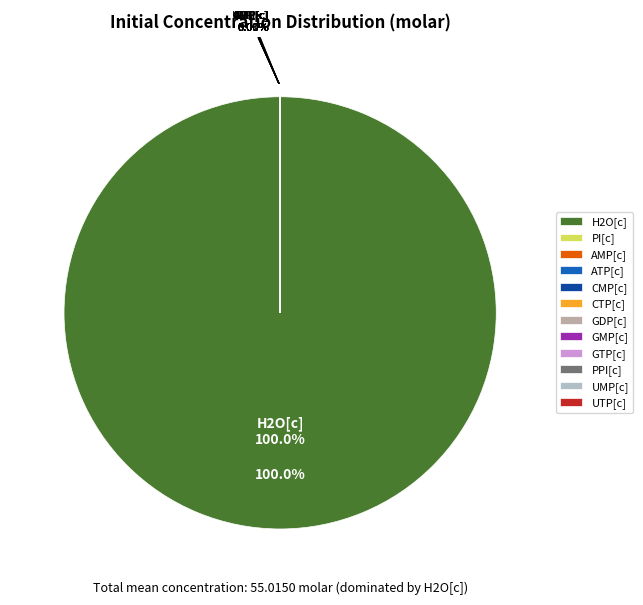

Is it true that GTP[c] is 1% of the pie?

False